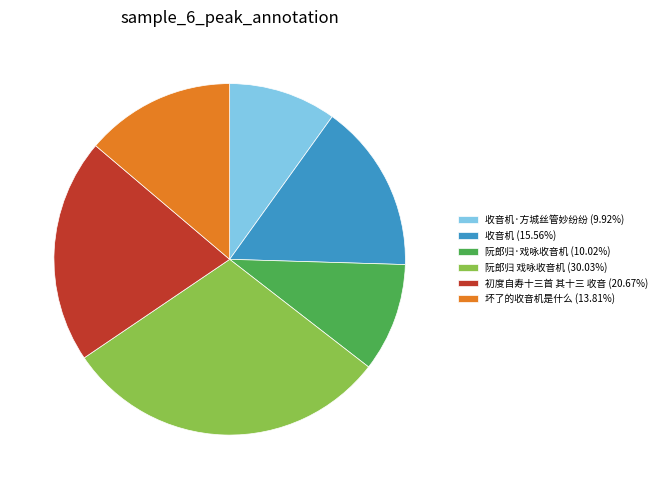

Does 坏了的收音机是什么 (13.81%) represent more than half of the total?

No